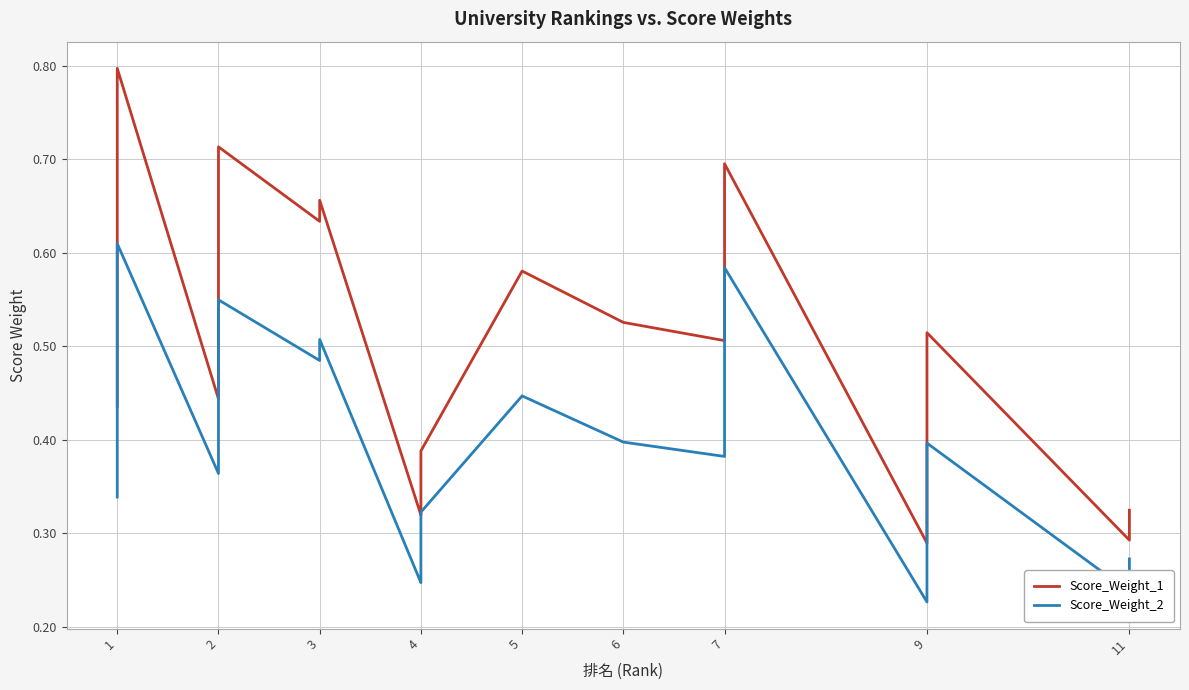

Is this an area chart (filled region under the line)?

No